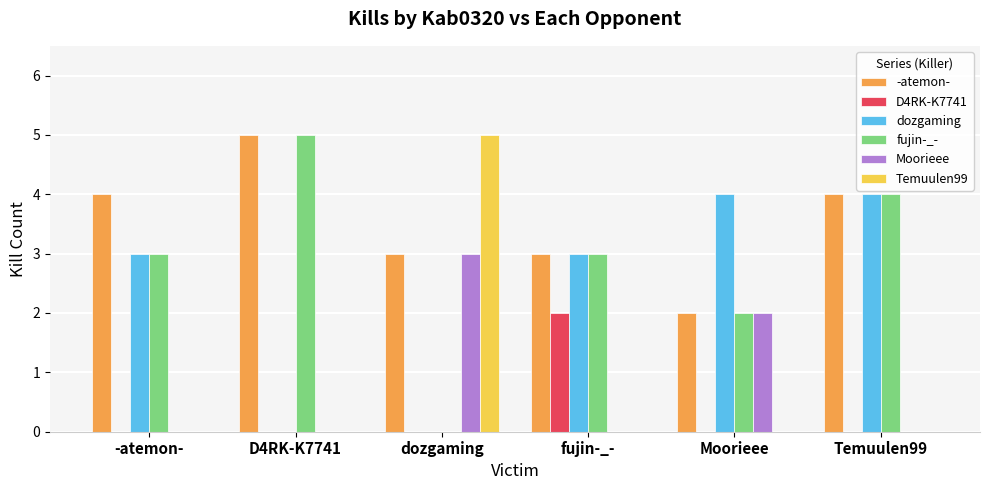

What is the maximum value for Moorieee?

3